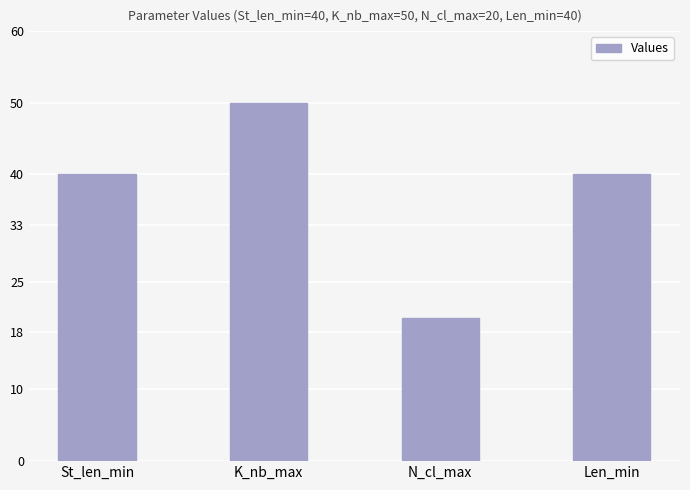

What is the approximate value at K_nb_max, to the nearest 10?

50